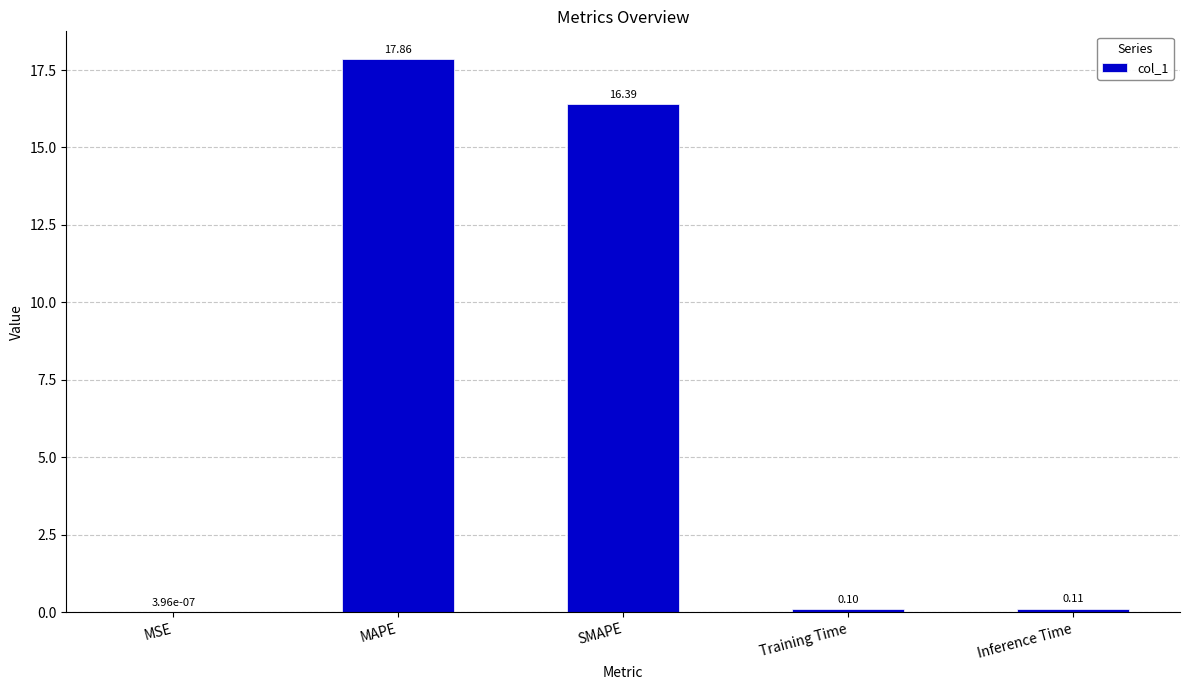

What is the change in value from MAPE to Training Time?

-17.8